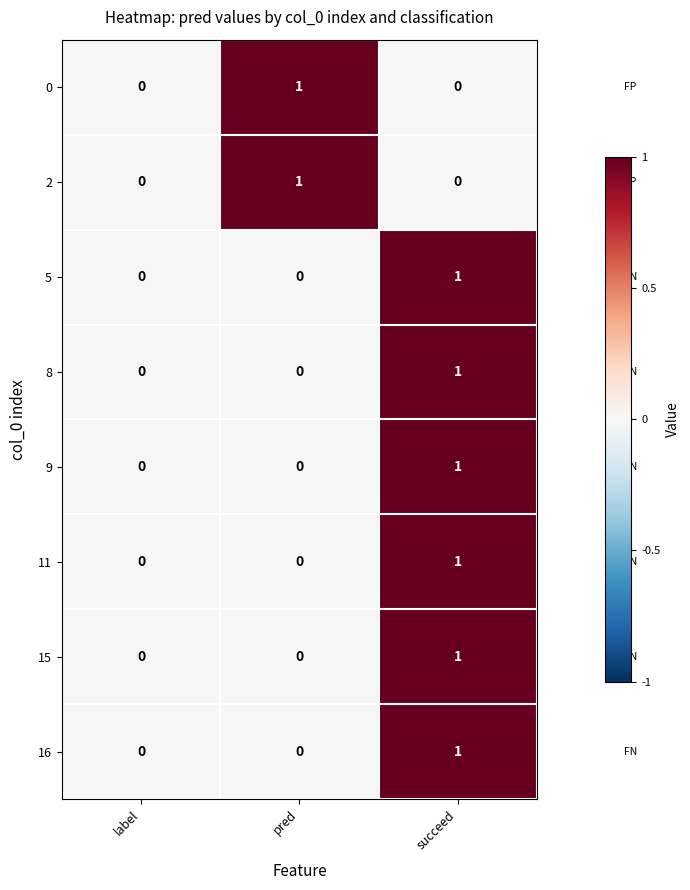

At which category is the sum across all series the highest?

succeed